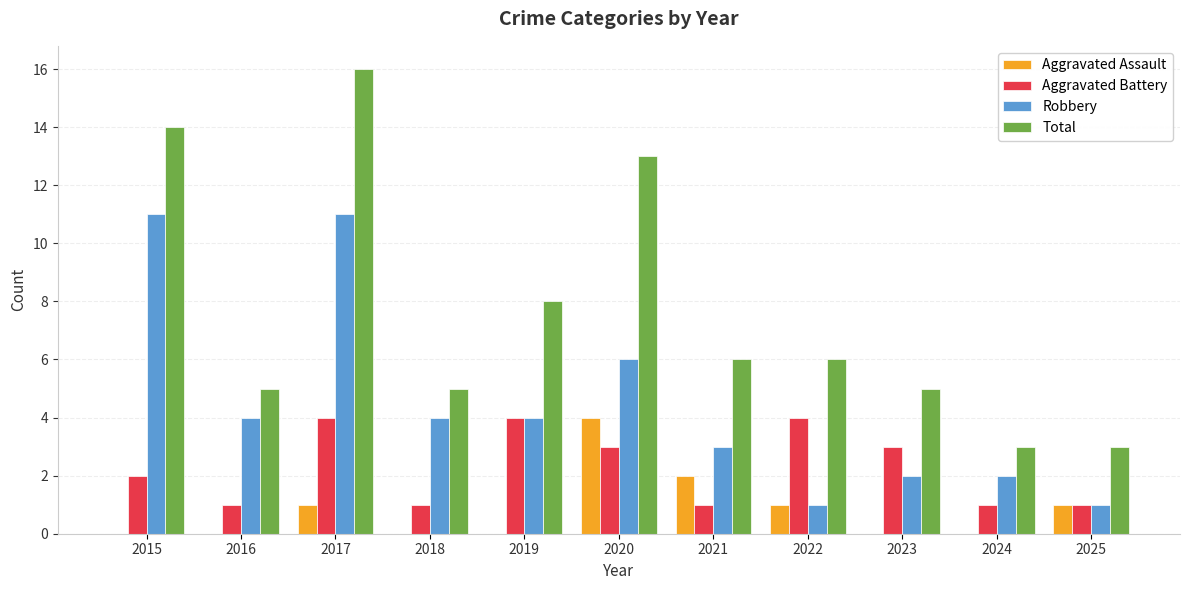

Count the Robbery values in the range 2 to 6.

7